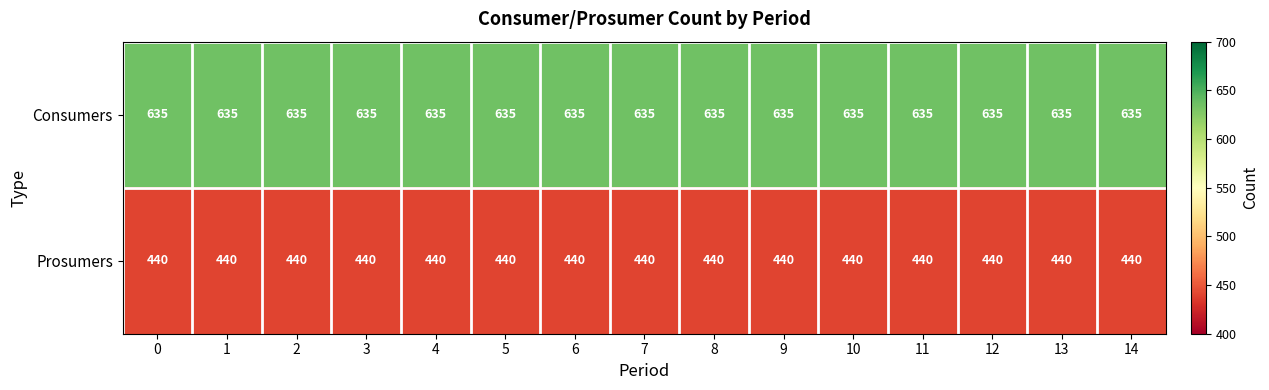

How many data points does each series have?

15